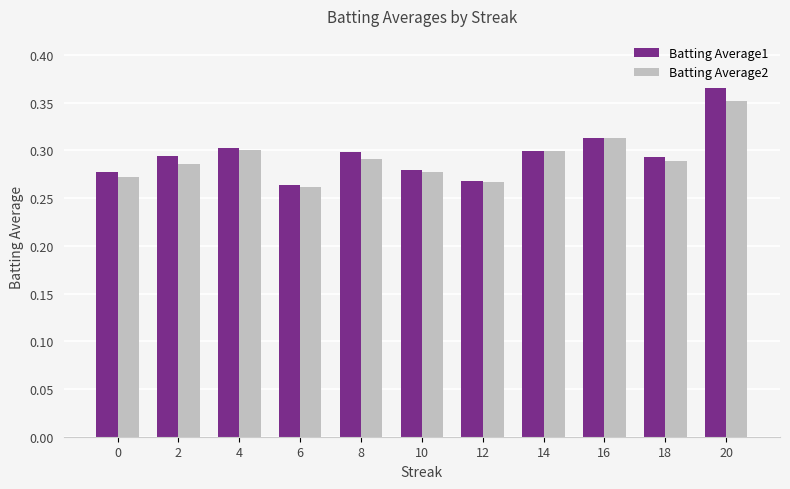

At which category does the chart reach its minimum across all series?

6